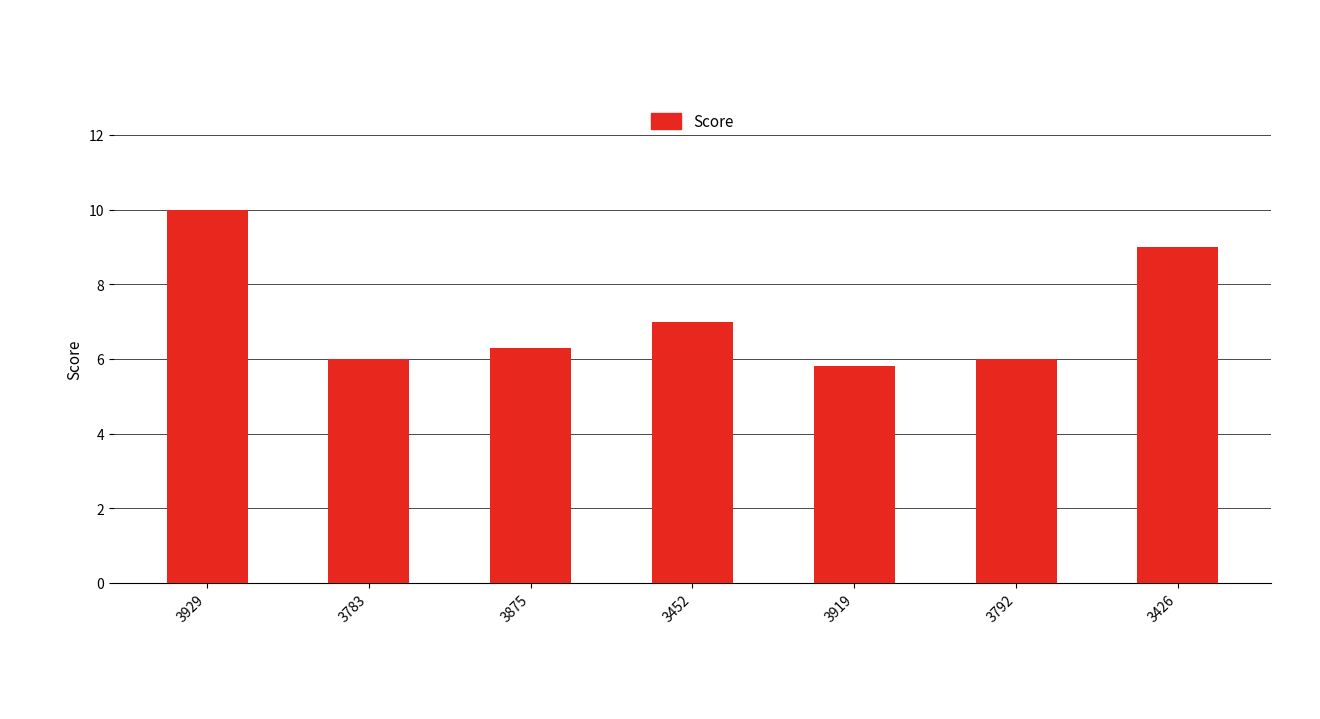

What is the difference between the maximum and second lowest values?

4.0